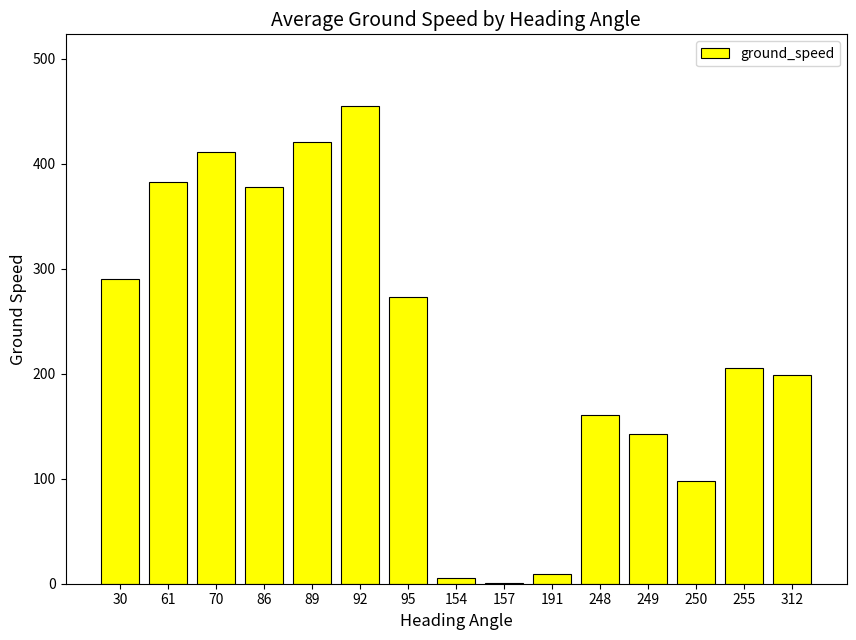

Count the number of data series in this chart.

1